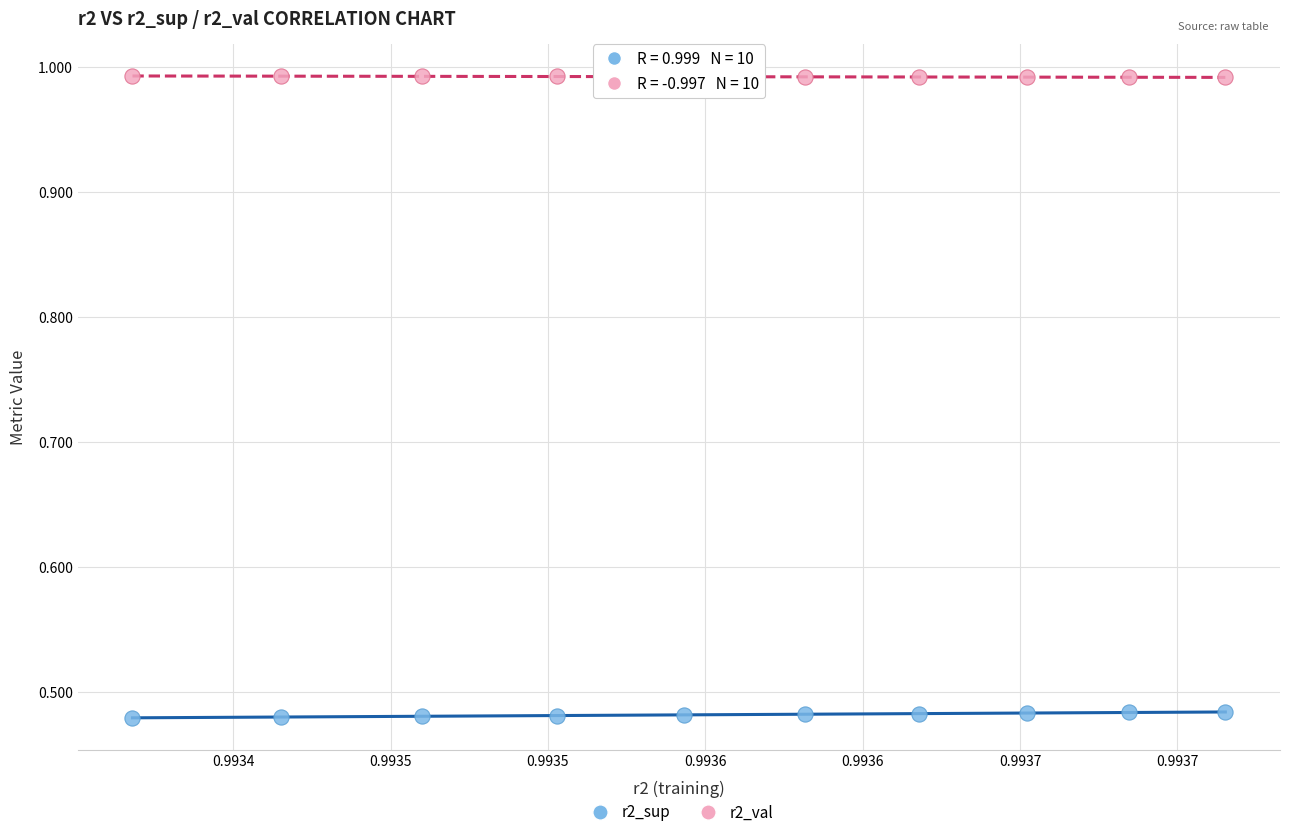

What are all the series names shown in the legend?

r2_sup, r2_val